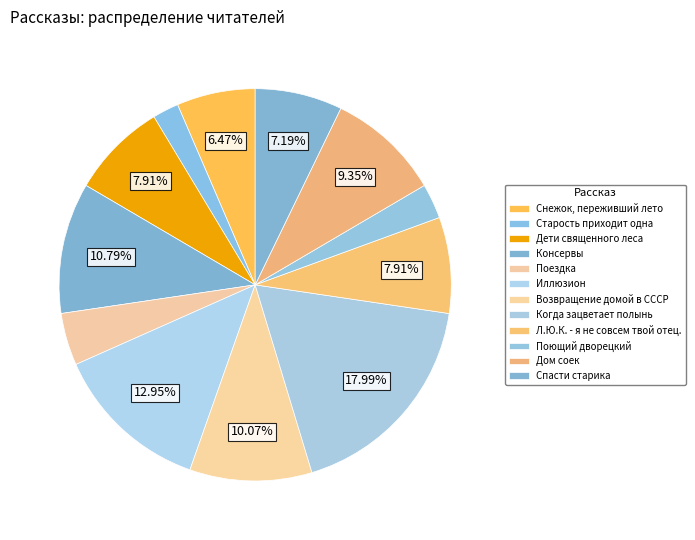

How many slices are in this pie chart?

12